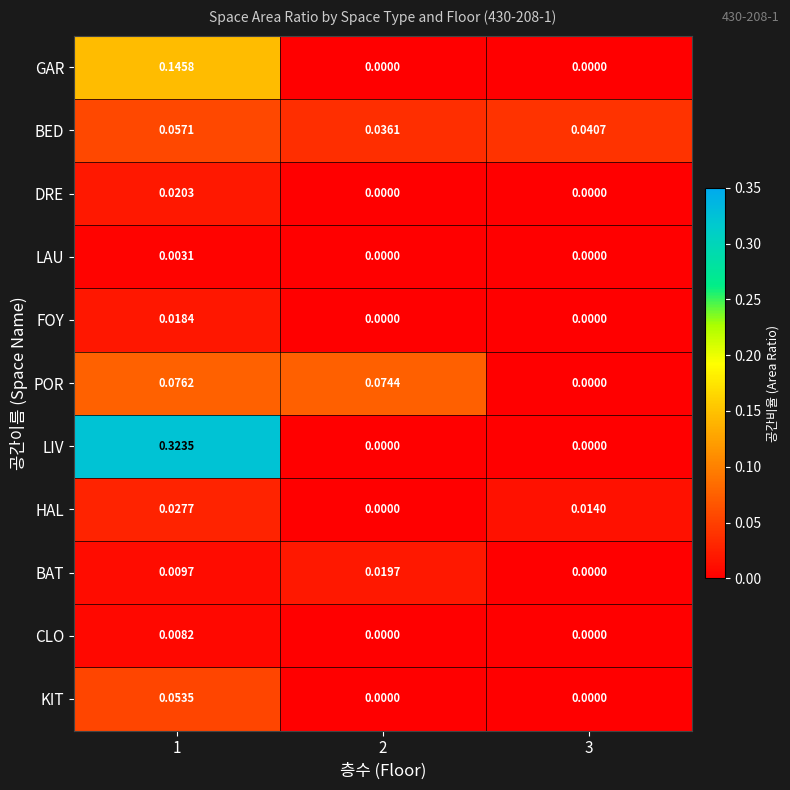

Between 1 and 2, which series saw the biggest shift?

LIV